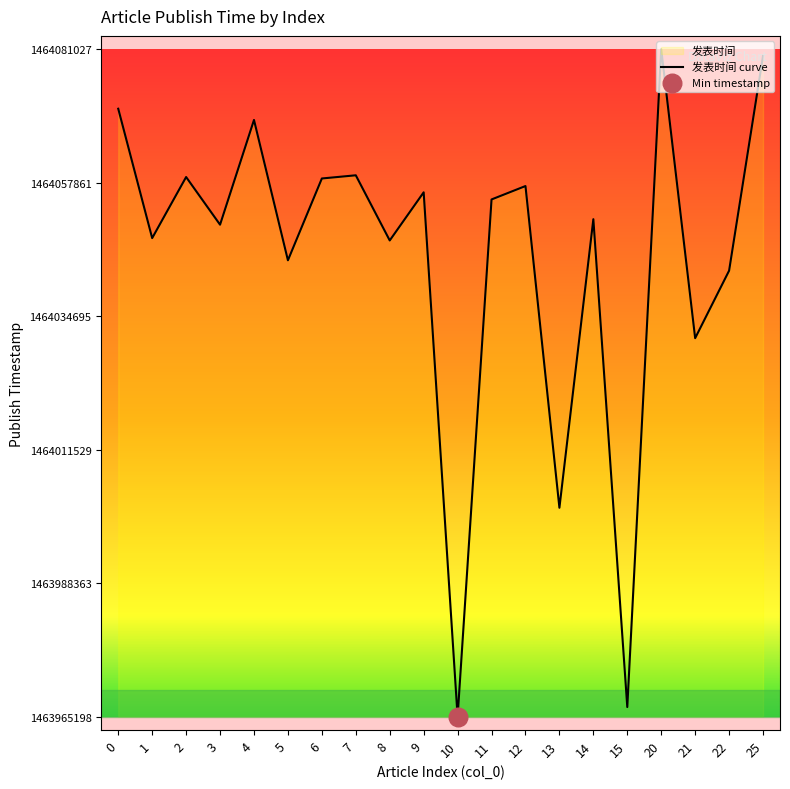

Which has a higher value, 1 or 6?

6